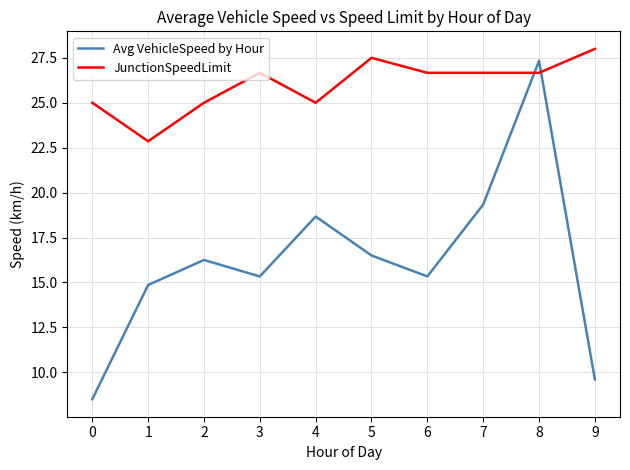

What is the lowest value of the JunctionSpeedLimit series?

22.9